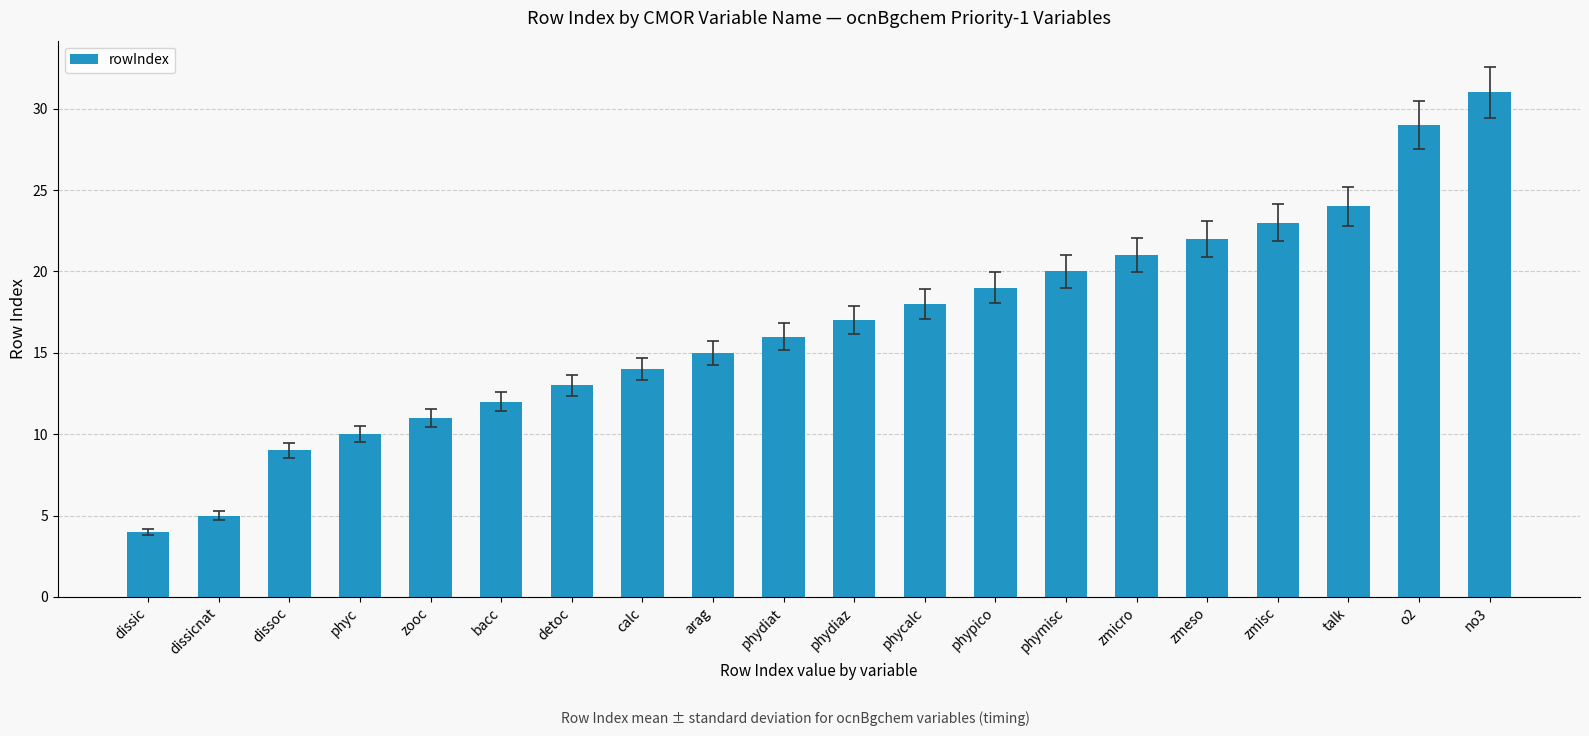

Rank the categories by value from highest to lowest.

no3, o2, talk, zmisc, zmeso, zmicro, phymisc, phypico, phycalc, phydiaz, phydiat, arag, calc, detoc, bacc, zooc, phyc, dissoc, dissicnat, dissic